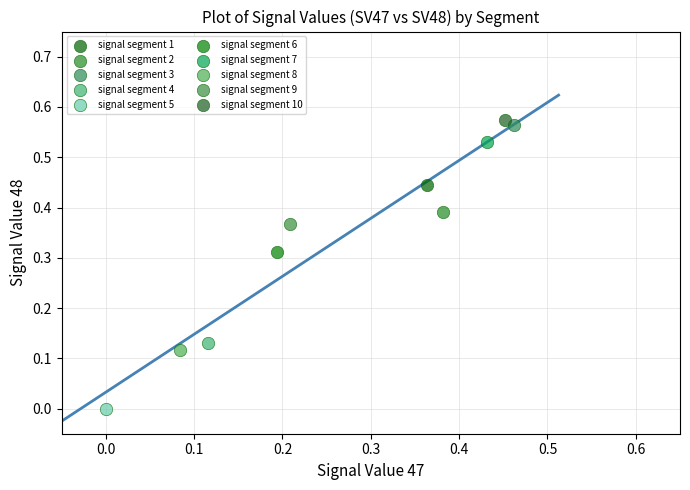

What are all the series names shown in the legend?

signal segment 1, signal segment 2, signal segment 3, signal segment 4, signal segment 5, signal segment 6, signal segment 7, signal segment 8, signal segment 9, signal segment 10